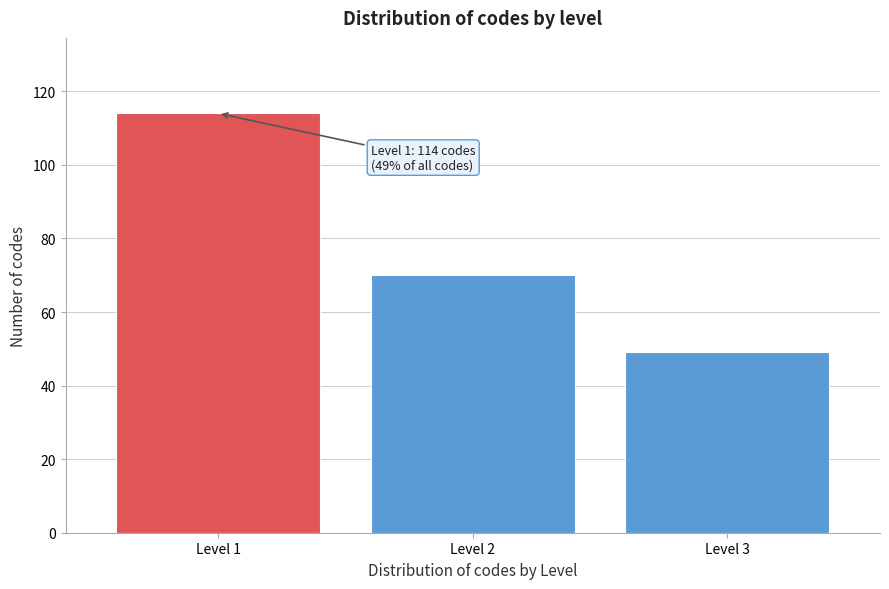

Reading left to right, extract all data points from this chart.

114	70	49